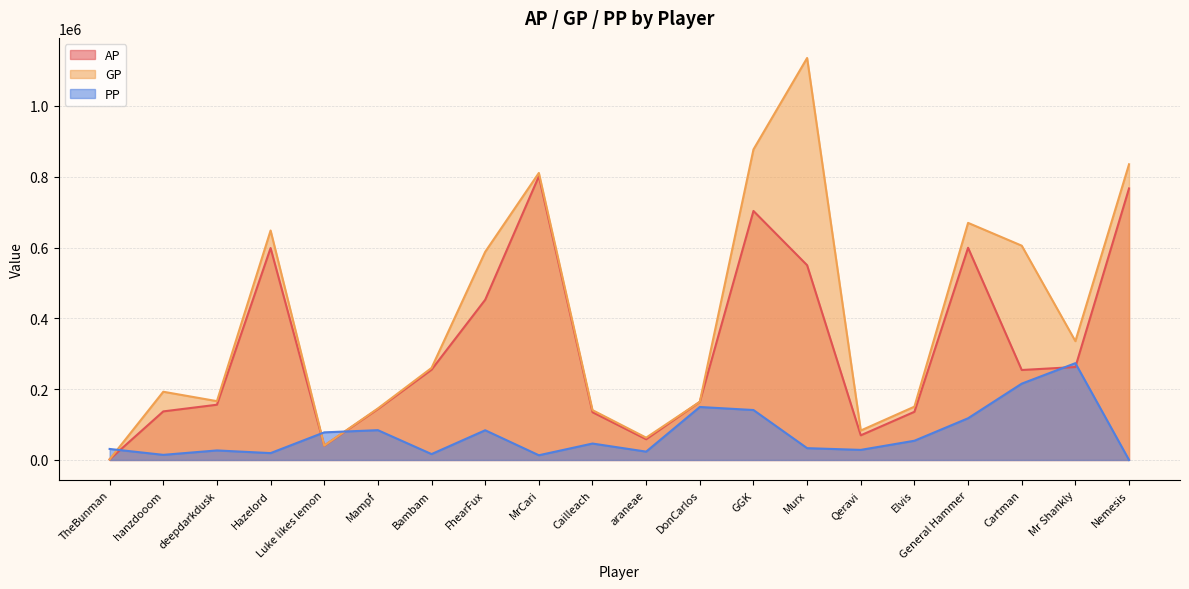

What is the label of the 20th point from the left?

Nemesis